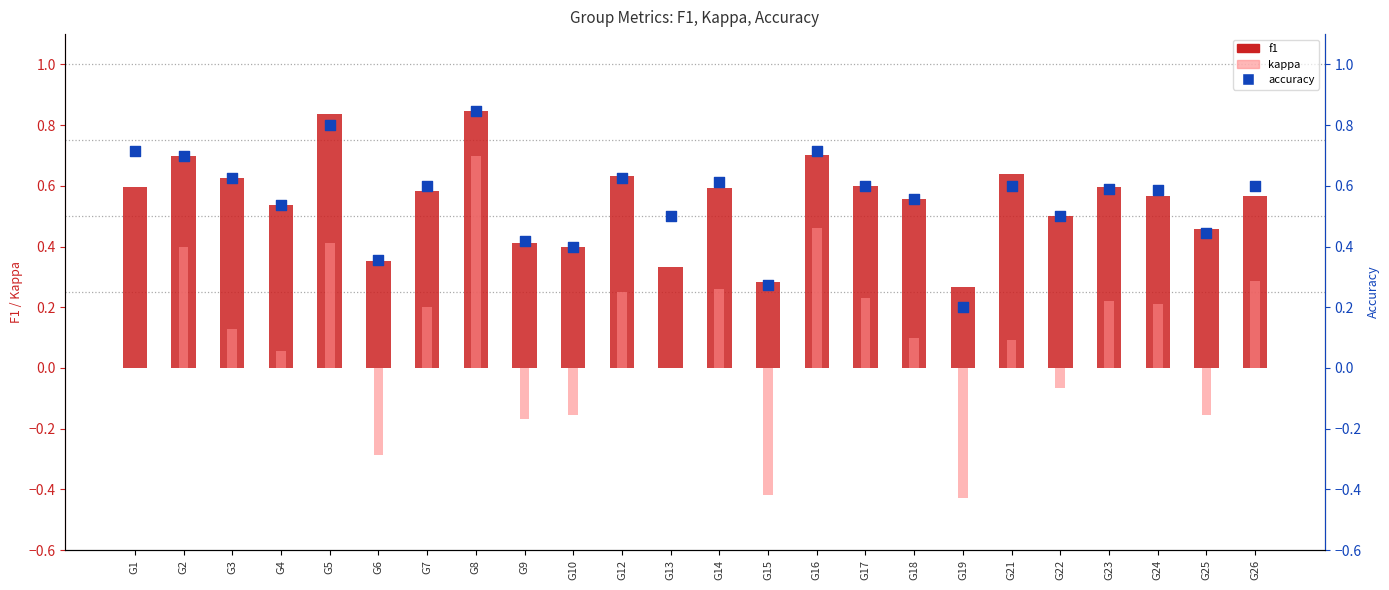

Which series reaches the maximum Y coordinate?

f1